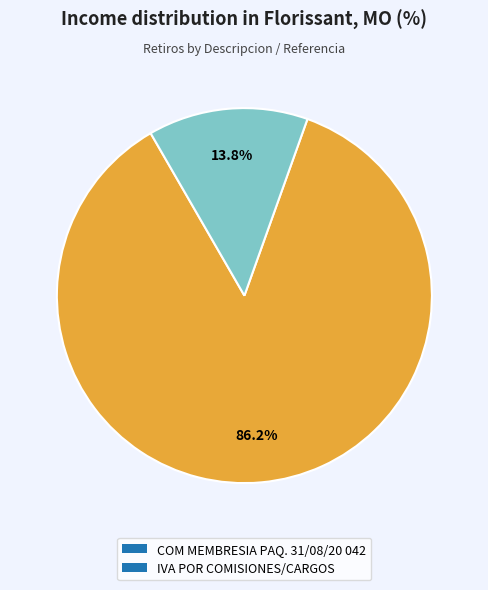

Is there any slice that represents more than half of the pie?

Yes